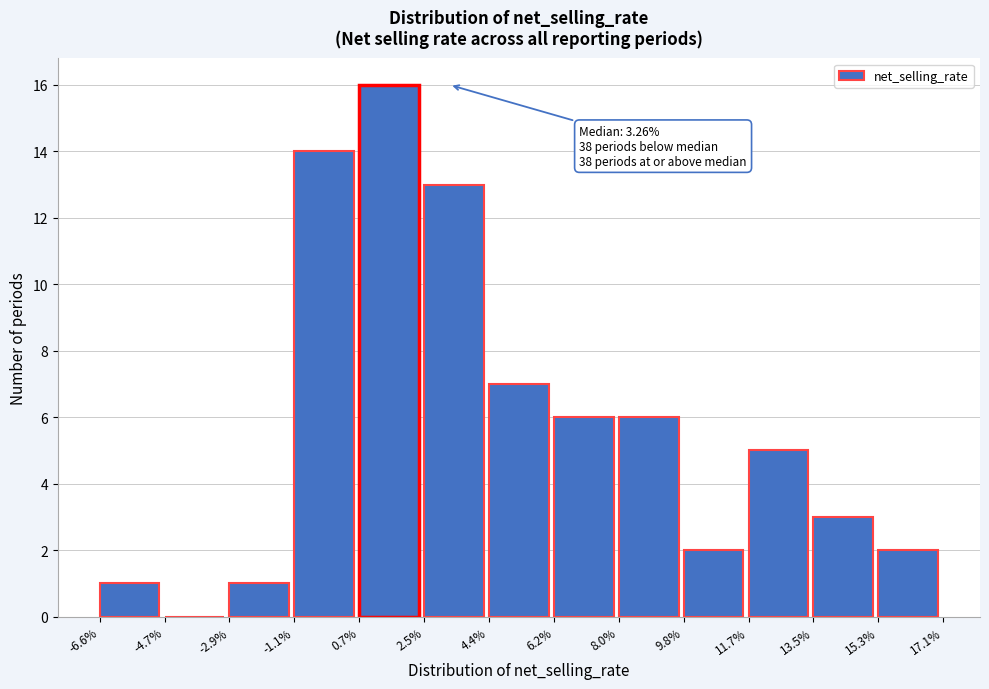

Over which range of the x-axis is the bar tallest?

0.7% to 2.5%